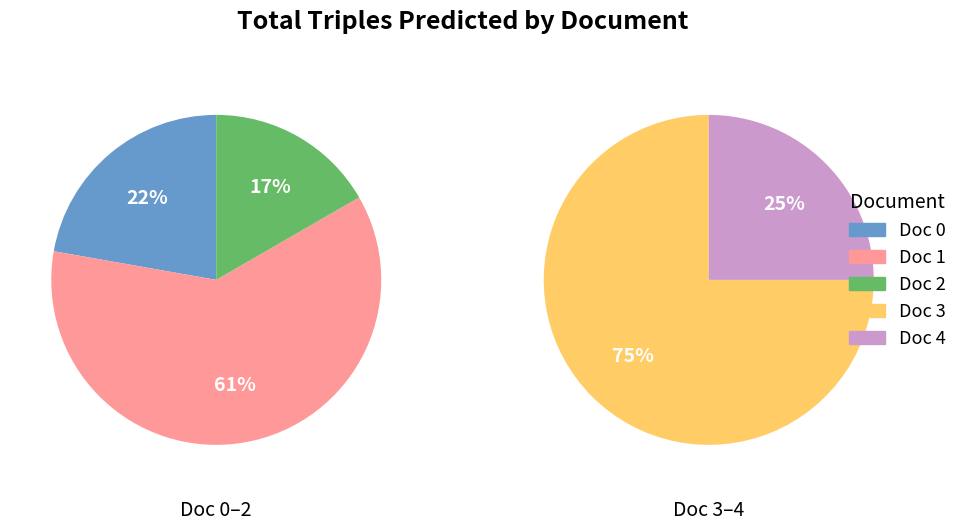

How many slices are in this pie chart?

5